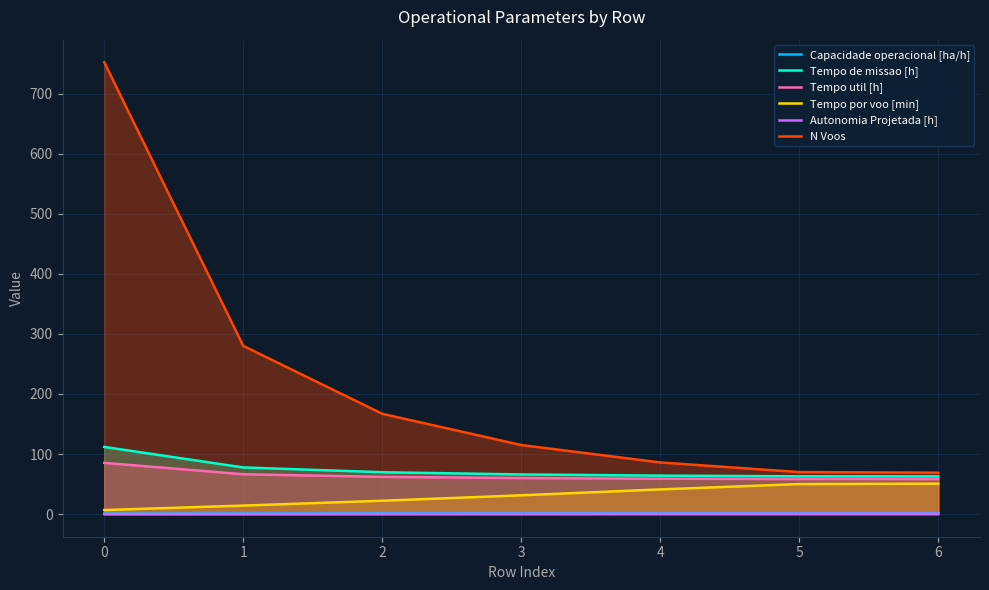

Reading left to right, extract all data points from this chart.

Capacidade operacional [ha/h]: 0=0.9	1=1.3	2=1.4	3=1.5	4=1.6	5=1.6	6=1.6
Tempo de missao [h]: 0=111.8	1=77.7	2=69.7	3=66.0	4=64.1	5=63.0	6=62.9
Tempo util [h]: 0=85.3	1=66.3	2=62.0	3=60.0	4=59.0	5=58.4	6=58.3
Tempo por voo [min]: 0=6.8	1=14.2	2=22.3	3=31.3	4=41.1	5=50.0	6=50.7
Autonomia Projetada [h]: 0=0.1	1=0.2	2=0.3	3=0.4	4=0.5	5=0.6	6=0.7
N Voos: 0=752.0	1=280.0	2=167.0	3=115.0	4=86.0	5=70.0	6=69.0